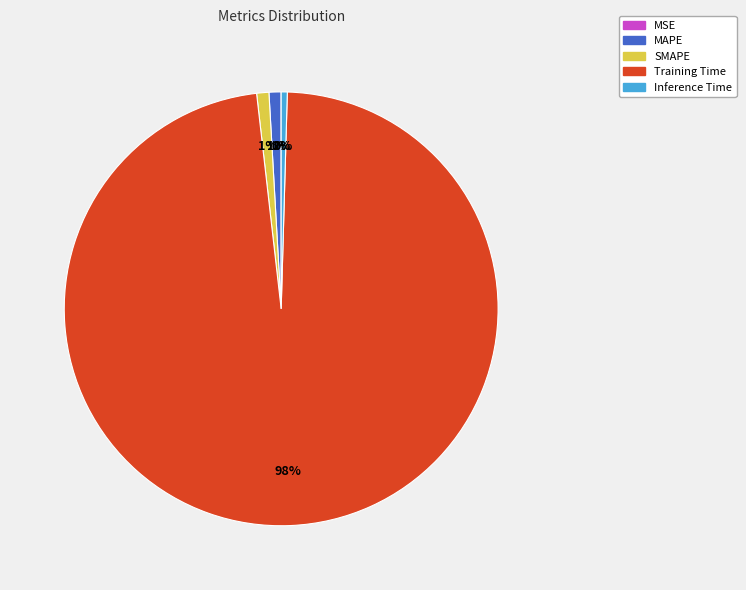

Which category accounts for the majority?

Training Time